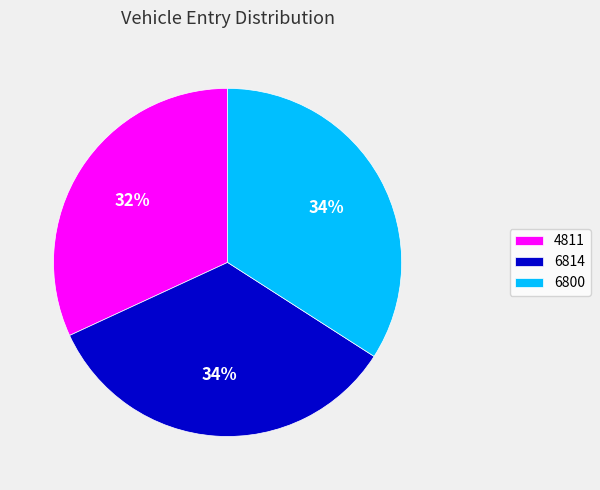

What percentage is the 6800 slice, to the nearest percent?

34%